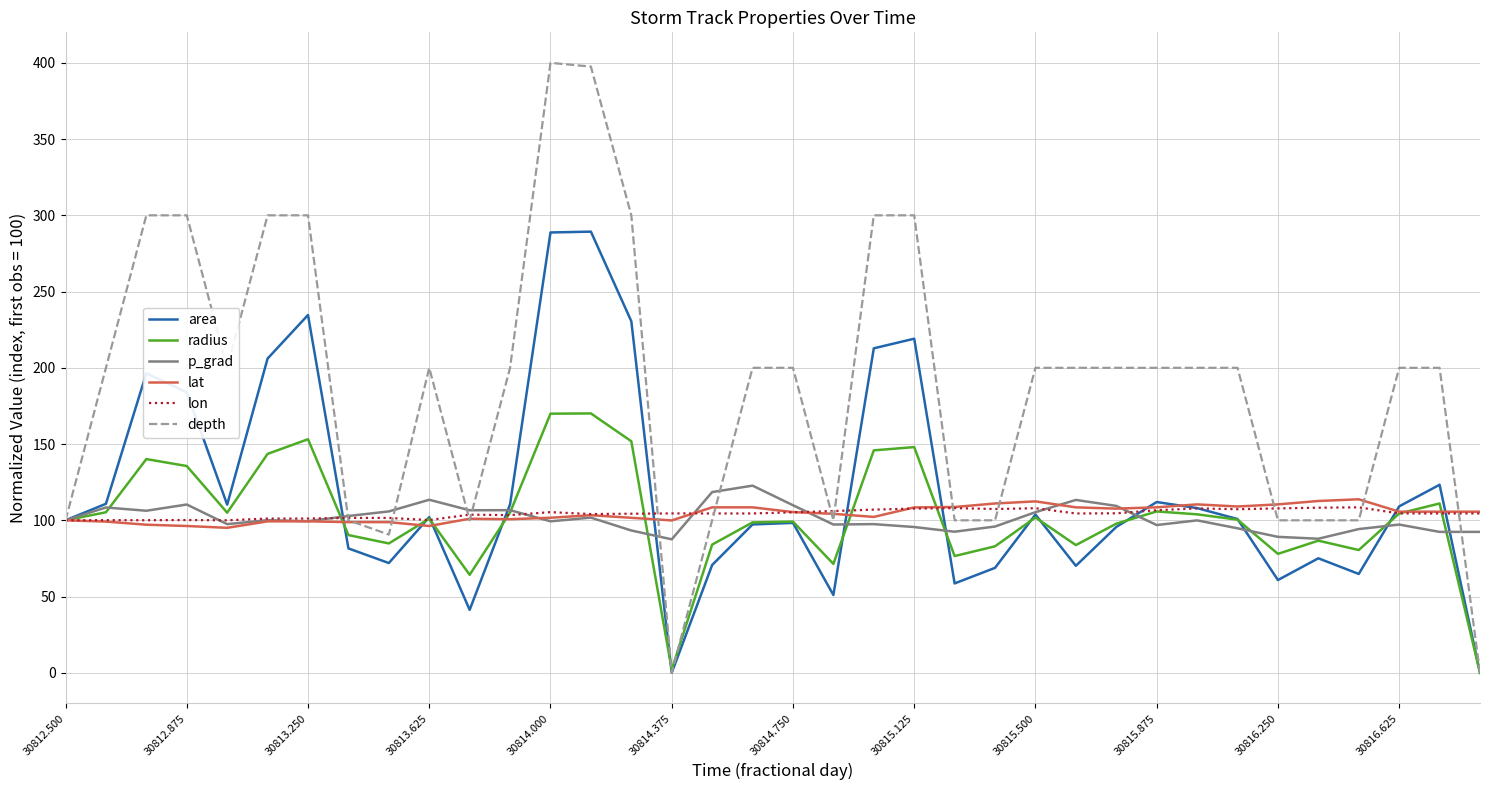

Which series has the largest total across all categories?

depth